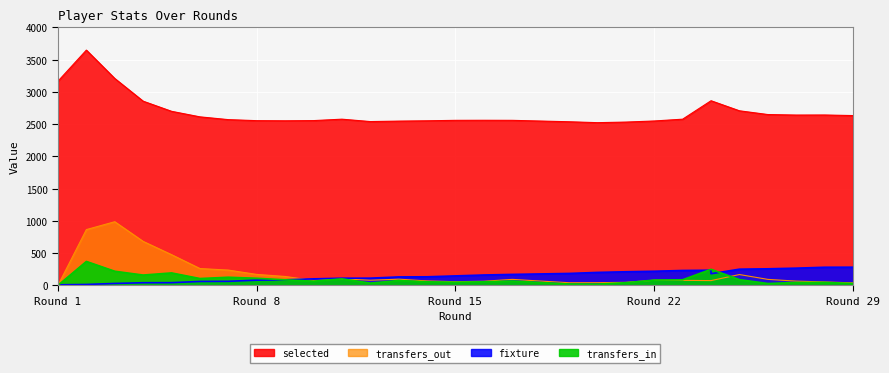

What is the average value of the fixture series?

147